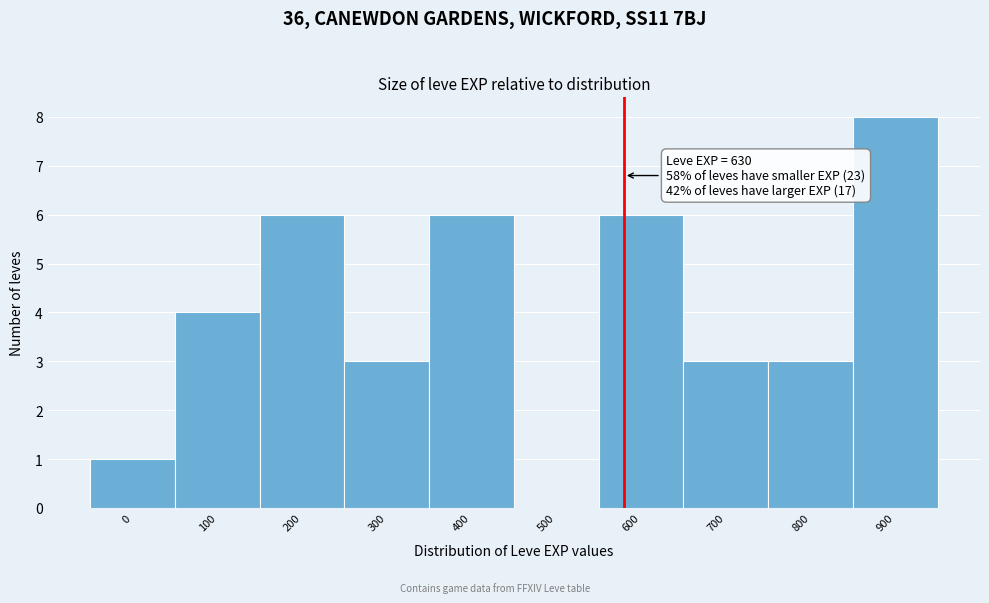

Reading right to left, extract all data points from this chart.

900=8	800=3	700=3	600=6	500=0	400=6	300=3	200=6	100=4	0=1